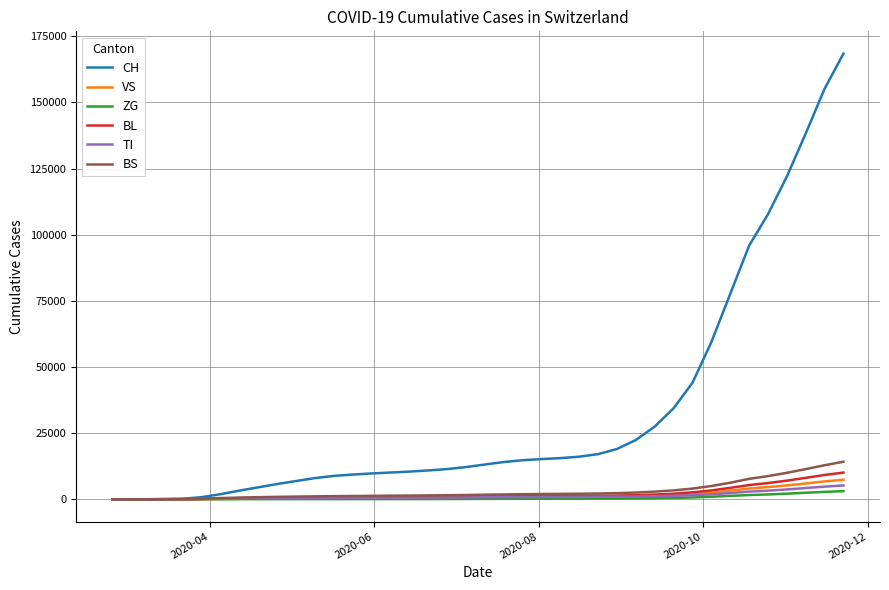

Which series has the largest range (max minus min)?

CH